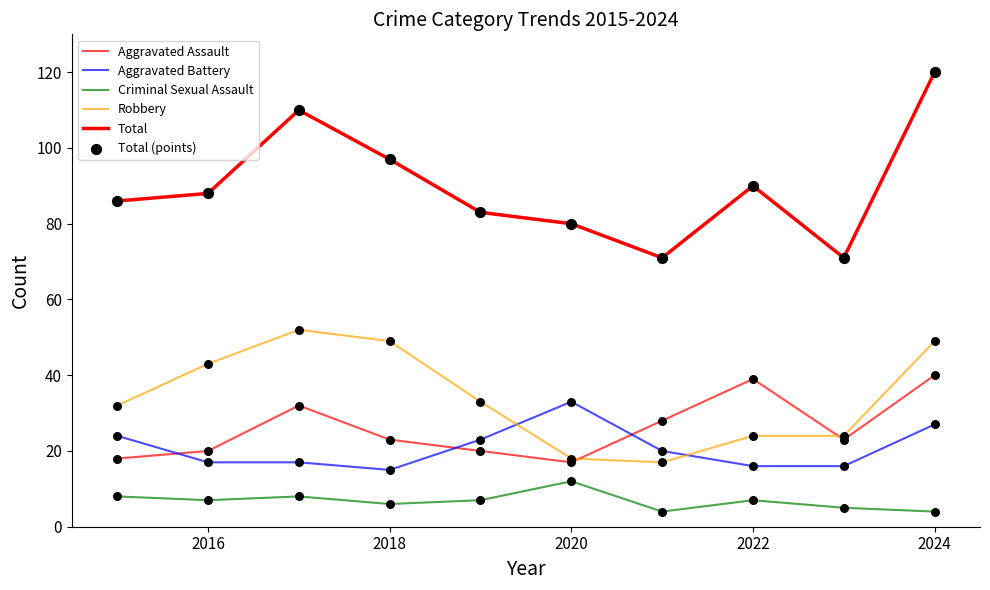

Does the chart have visible grid lines?

No